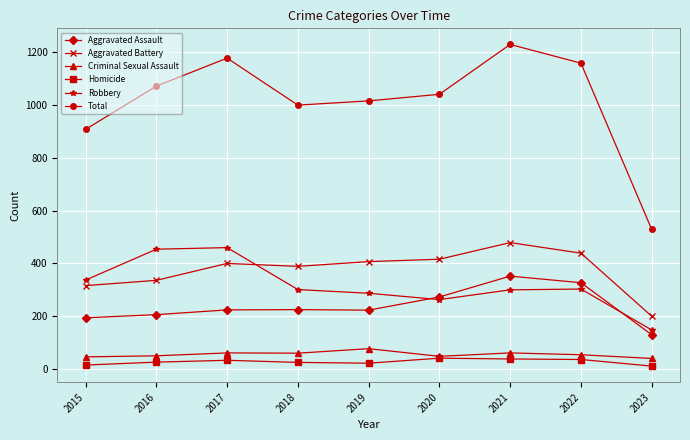

The value of Robbery at 2022 is 76. True or false?

False